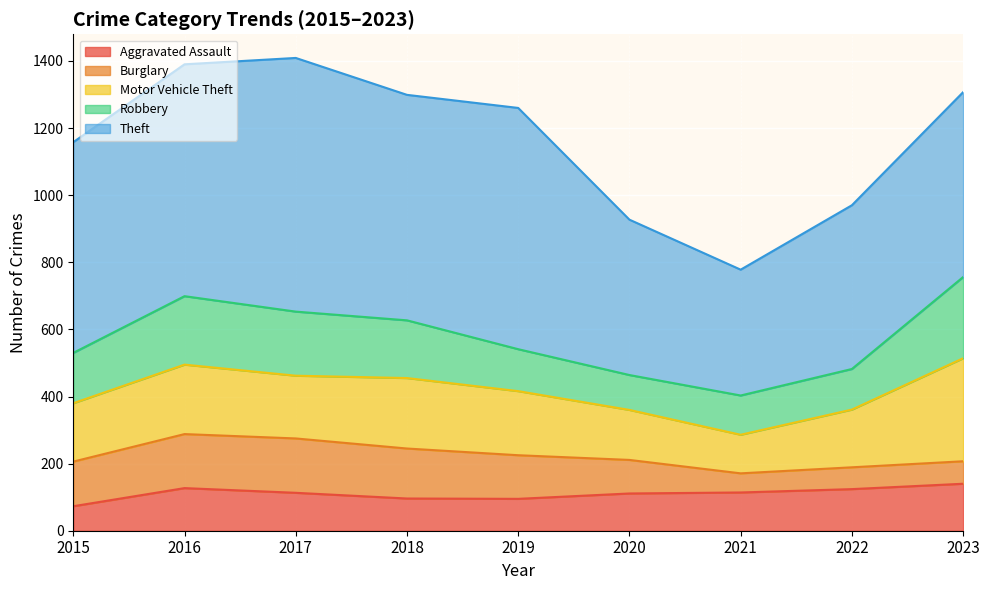

What is the value of the Theft point at the 8th from the left?

488